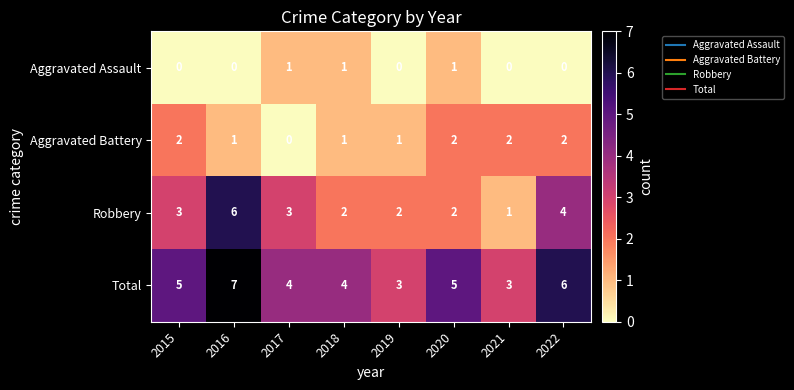

Is it true that Total equals 5 at 2016?

False